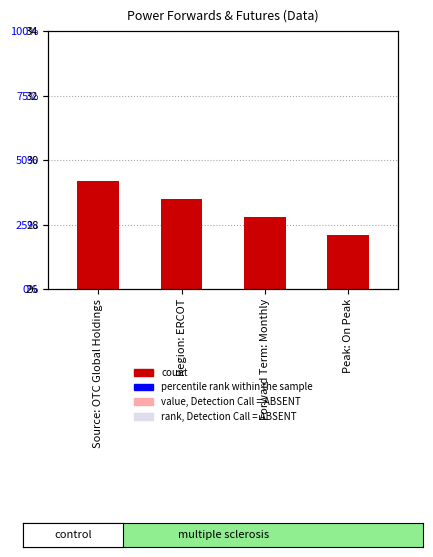

What is the average value?

32